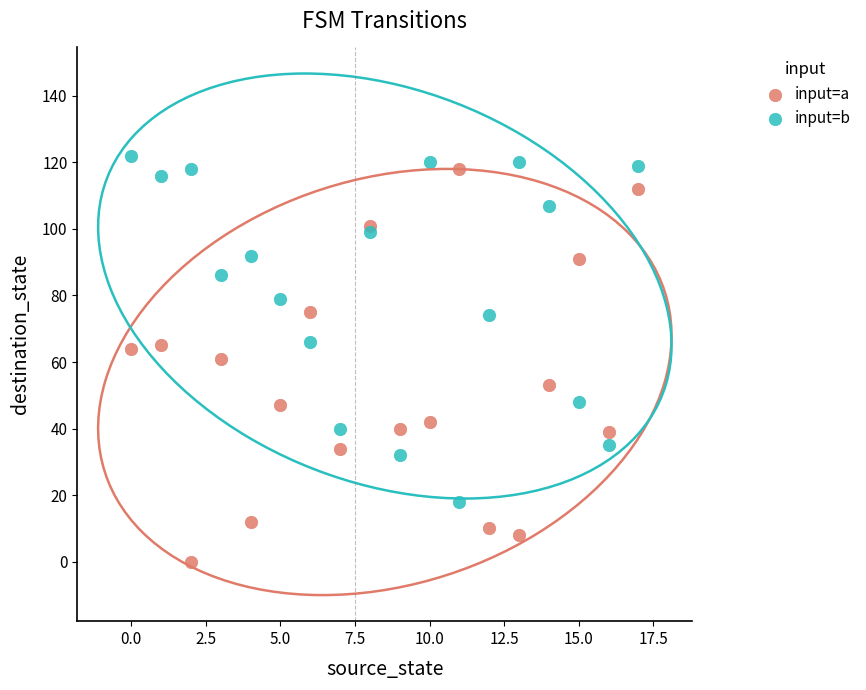

Across all data points, what is the range of Y values (max minus min)?

122